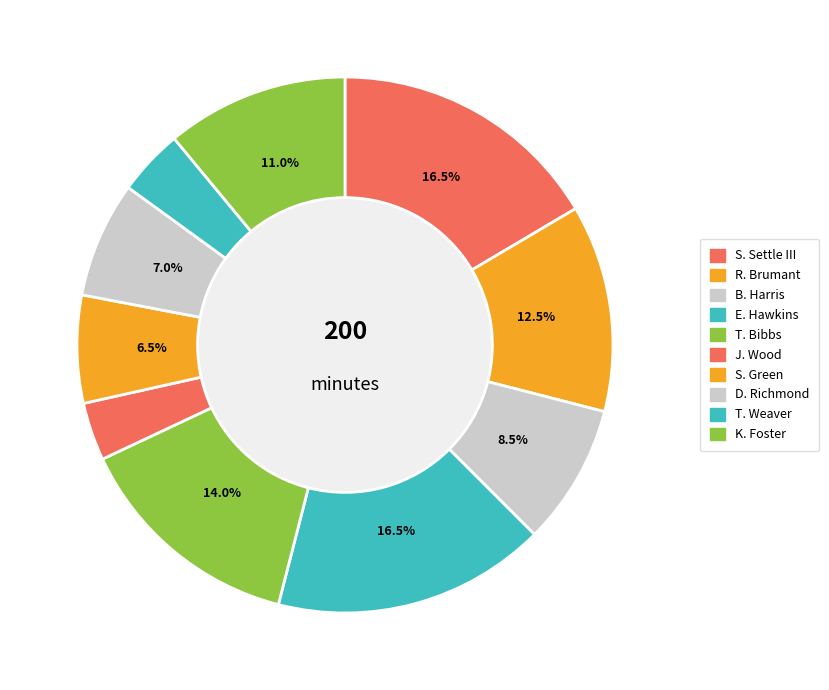

How many slices are in this pie chart?

10